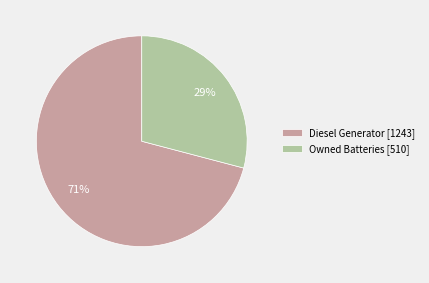

What is the largest slice in the pie chart?

Diesel Generator [1243]